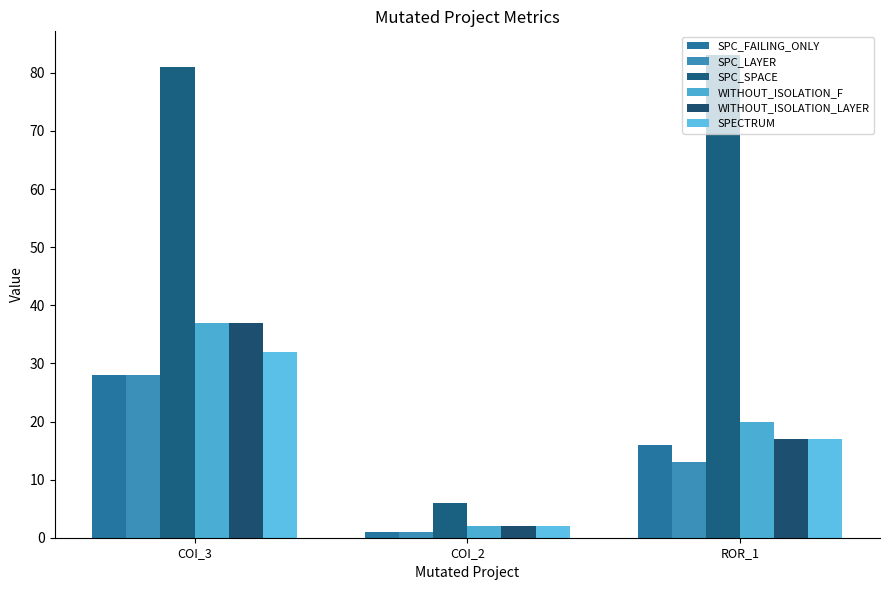

What is the highest value of the SPECTRUM series?

32